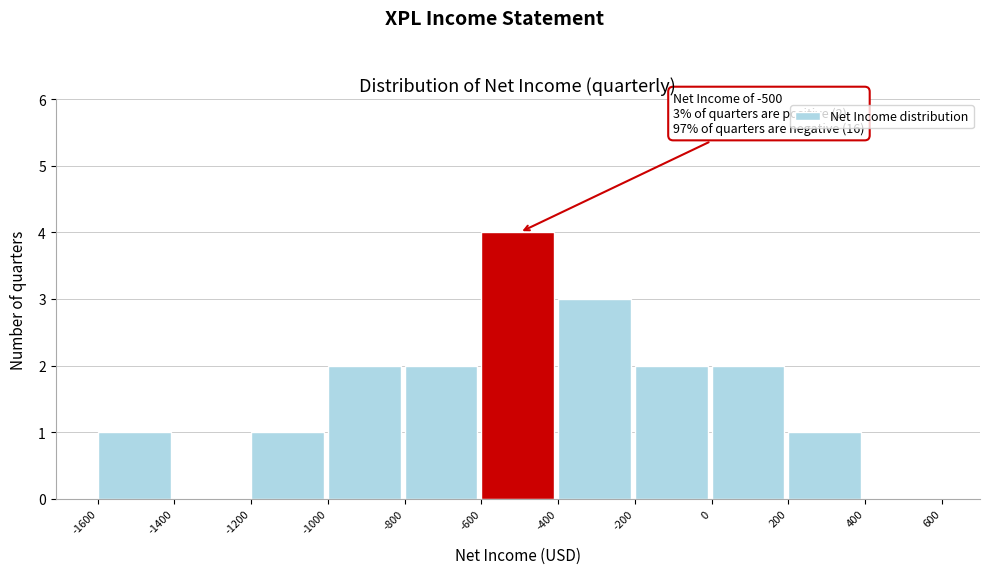

Over which range of the x-axis is the bar tallest?

-600 to -400